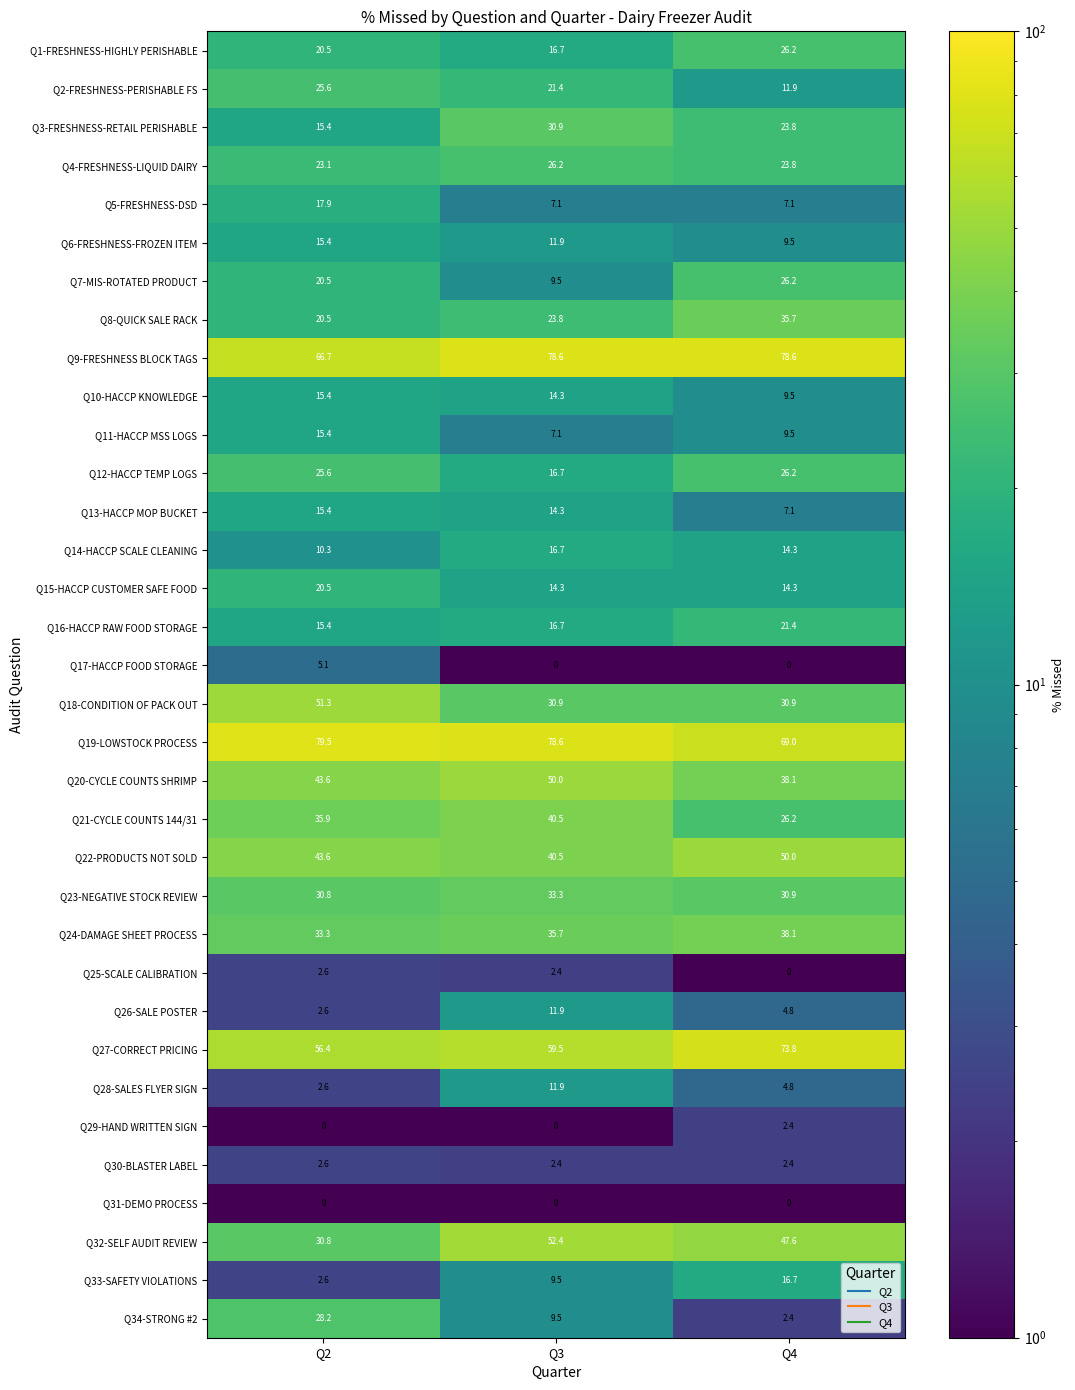

What is the spread (max minus min) of values at Q4?

78.6